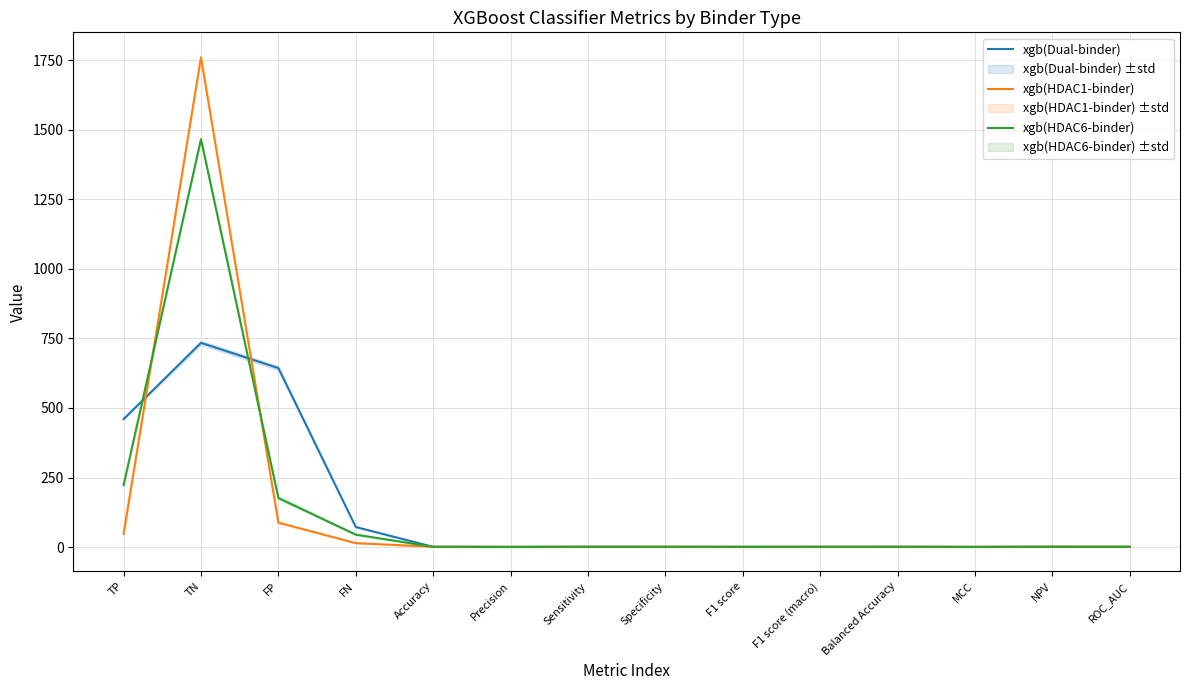

What is the label of the 6th point from the right?

F1 score